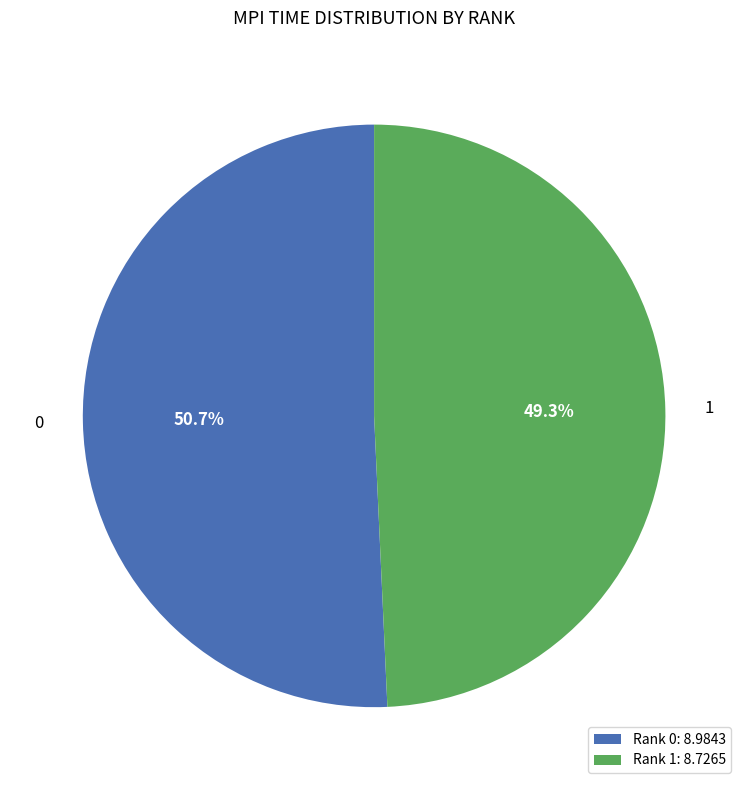

Approximately how many times larger is the value at Rank 1: 8.7265 compared to Rank 0: 8.9843?

1.0